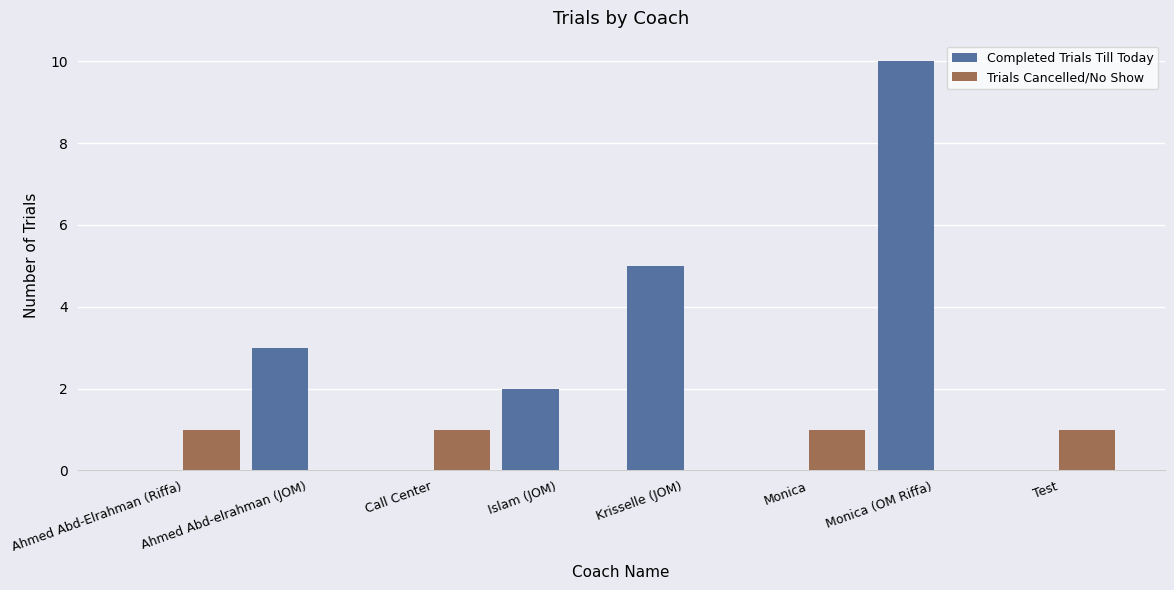

Which series has the largest total across all categories?

Completed Trials Till Today